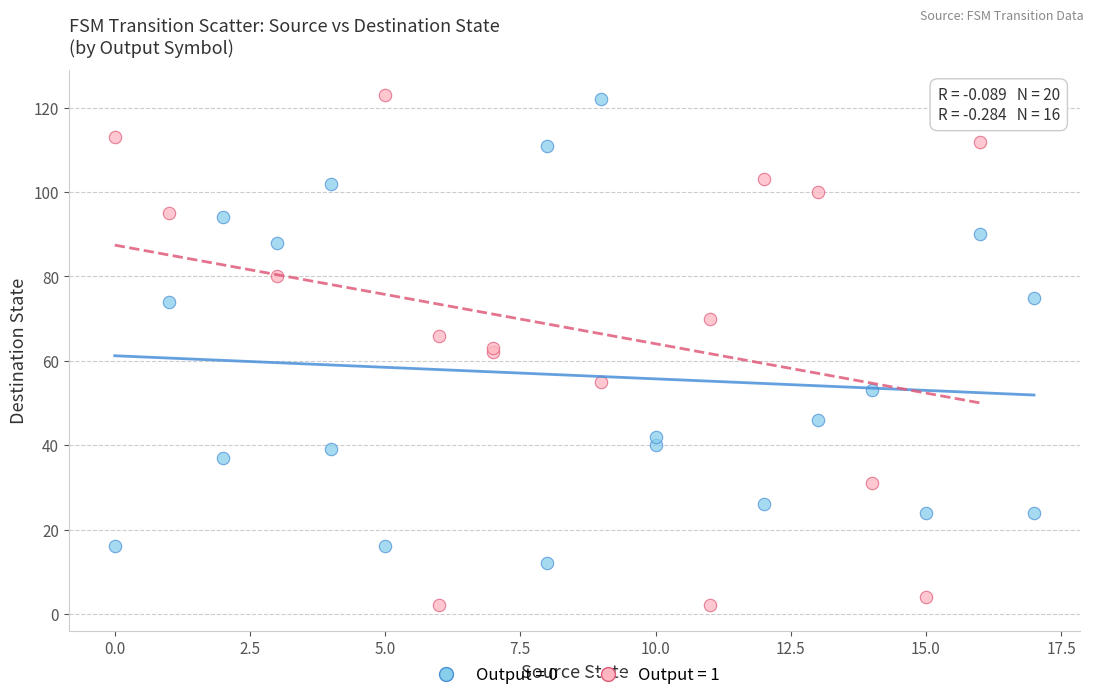

Which series contains the lowest Y value?

Output = 1